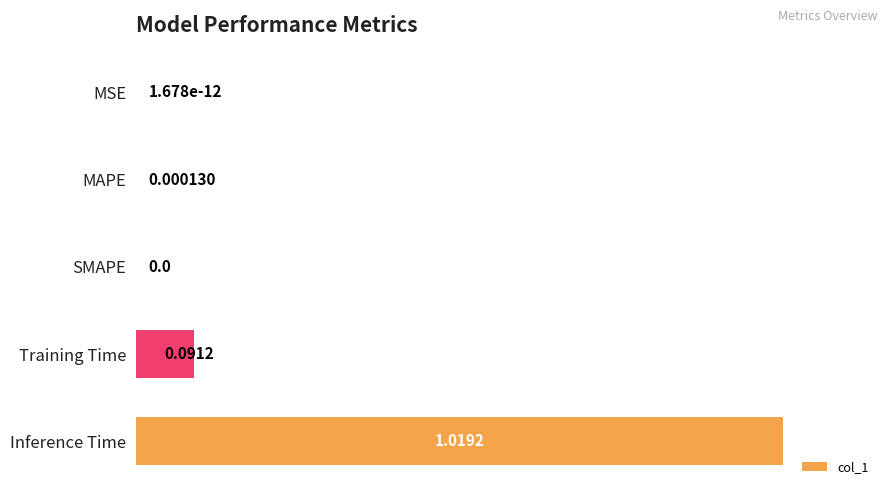

What is the sum of the values at Inference Time and Training Time?

1.1